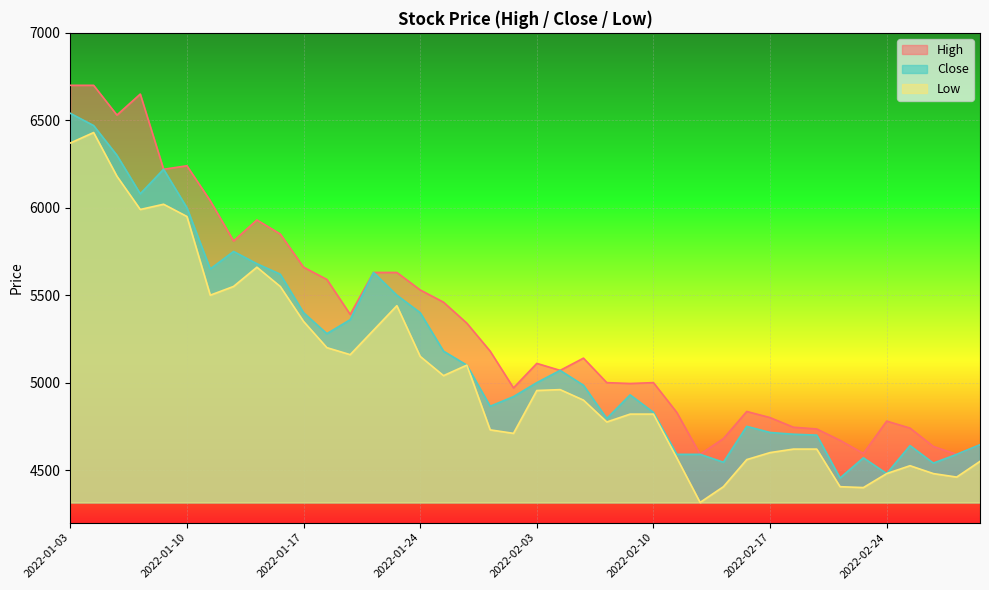

In Low, how many points are lower than both neighbors (excluding endpoints)?

9